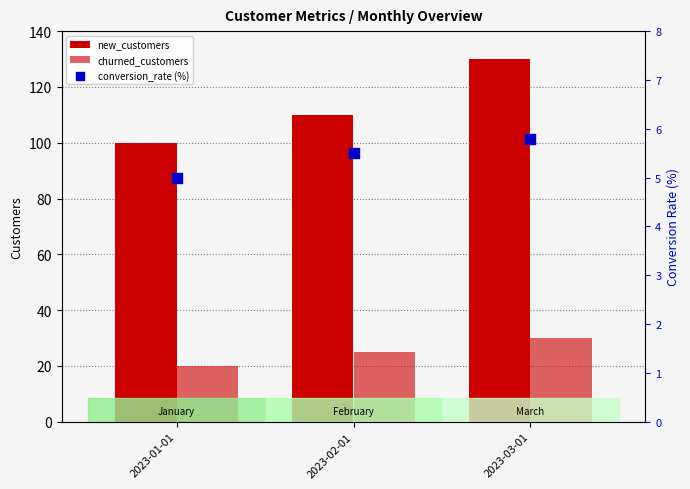

Which series reaches the maximum Y coordinate?

new_customers